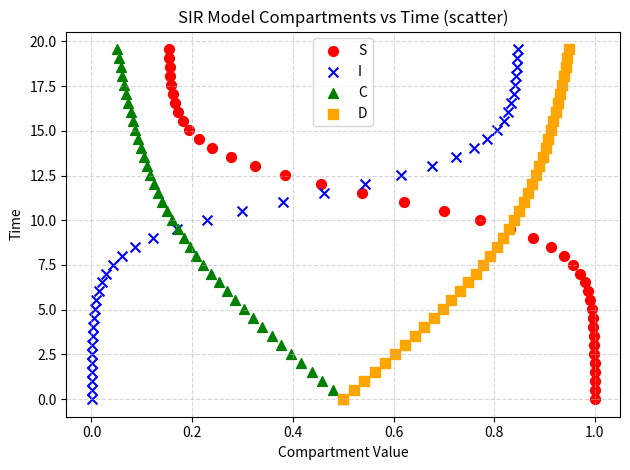

What are all the series names shown in the legend?

S, I, C, D